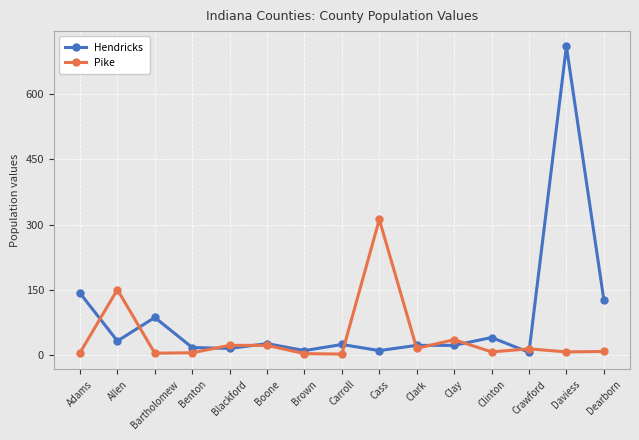

Is this an area chart (filled region under the line)?

No